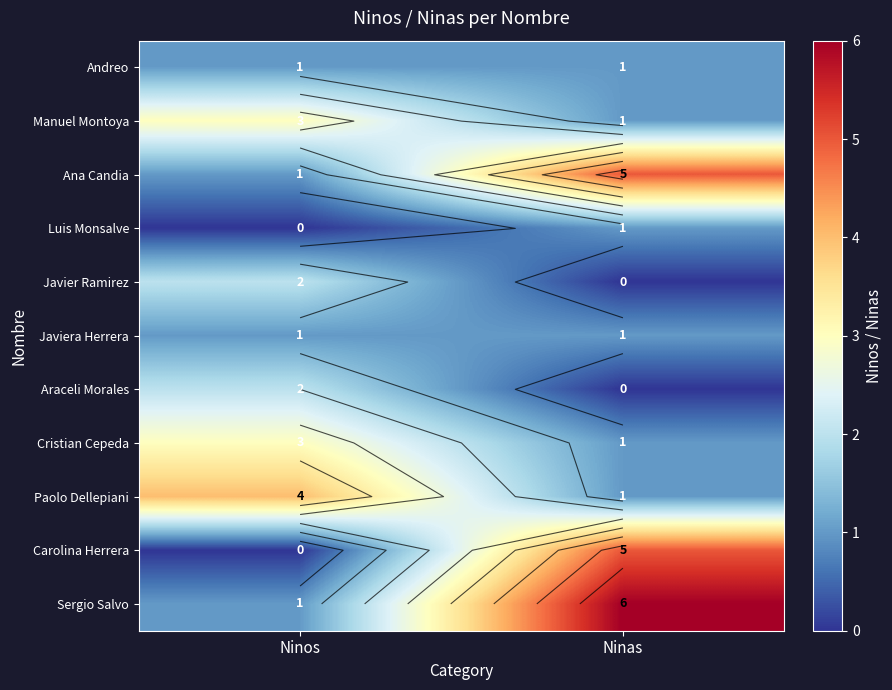

What is the difference between the Ana Candia values at Ninas and Ninos?

4